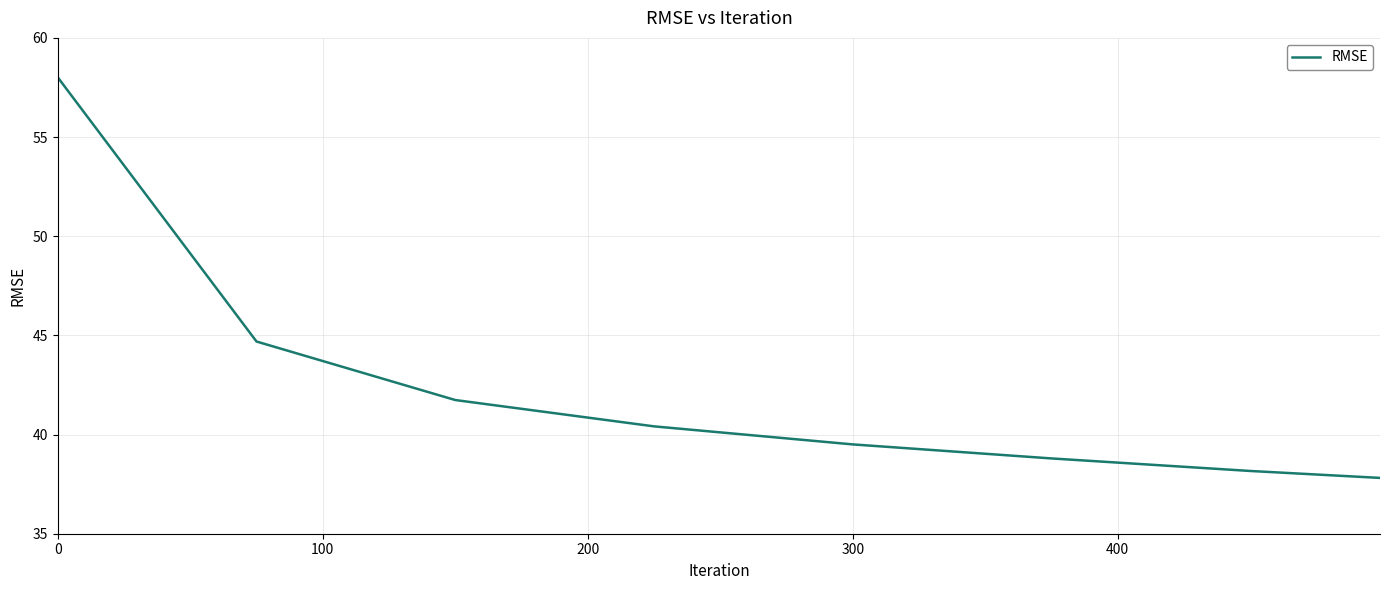

What is the smallest value displayed?

37.8